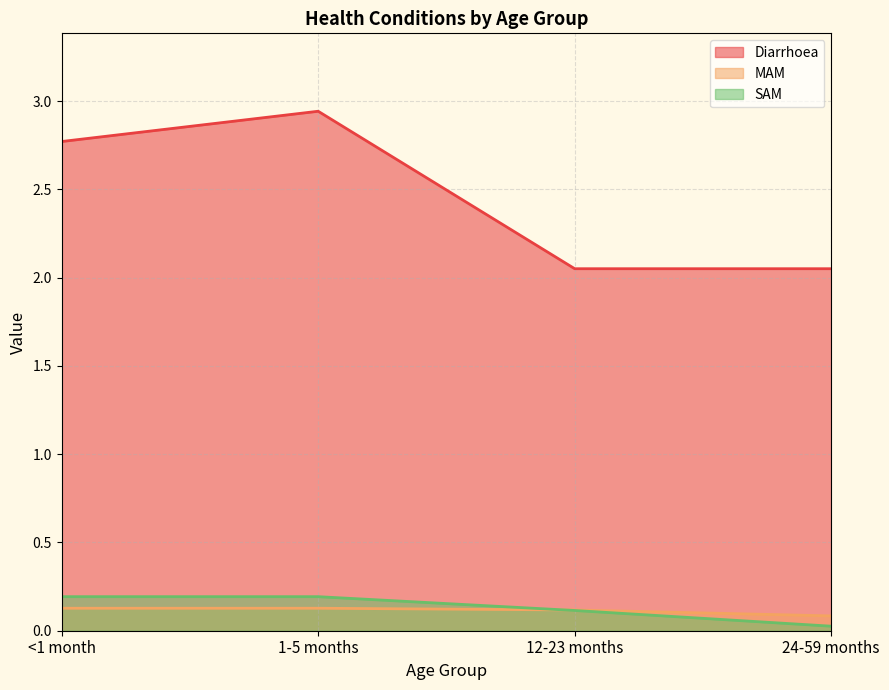

What value does the MAM series have at <1 month?

0.1